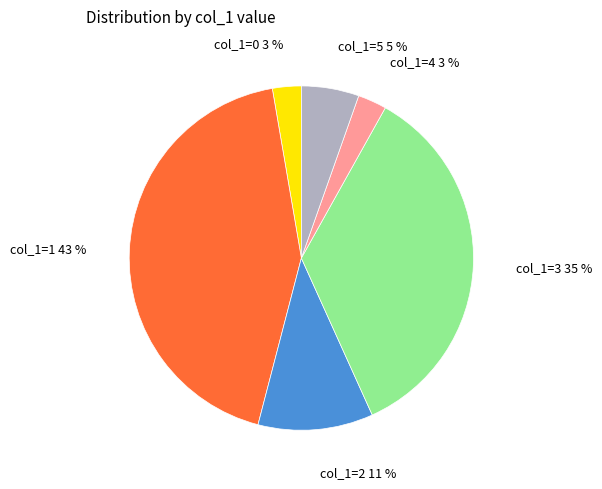

True or false: col_1=5 5 % accounts for 5% of the total.

True